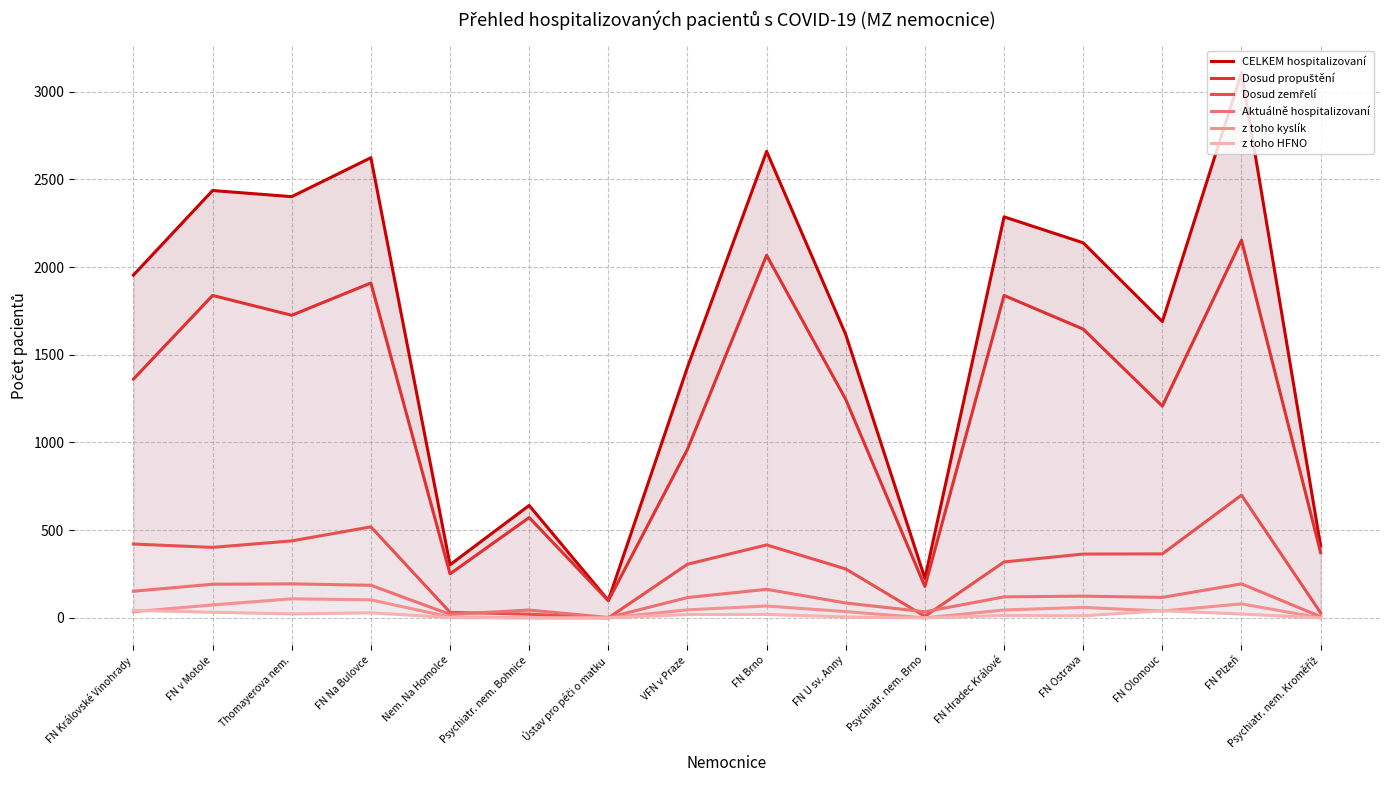

List the series in order of their peak value, highest first.

CELKEM hospitalizovaní, Dosud propuštění, Dosud zemřelí, Aktuálně hospitalizovaní, z toho kyslík, z toho HFNO